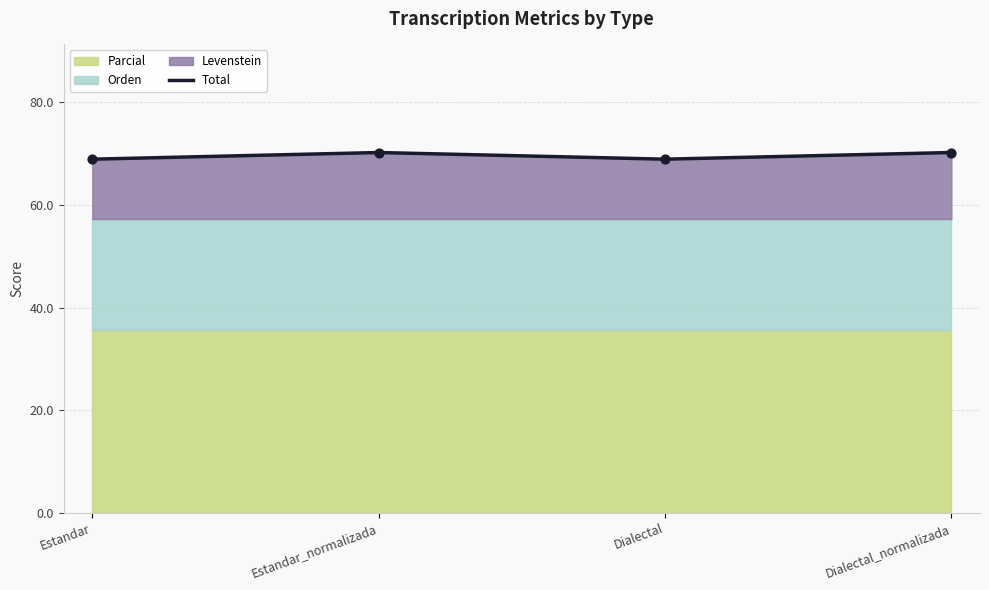

What is the change in value from Estandar to Dialectal_normalizada?

+1.3